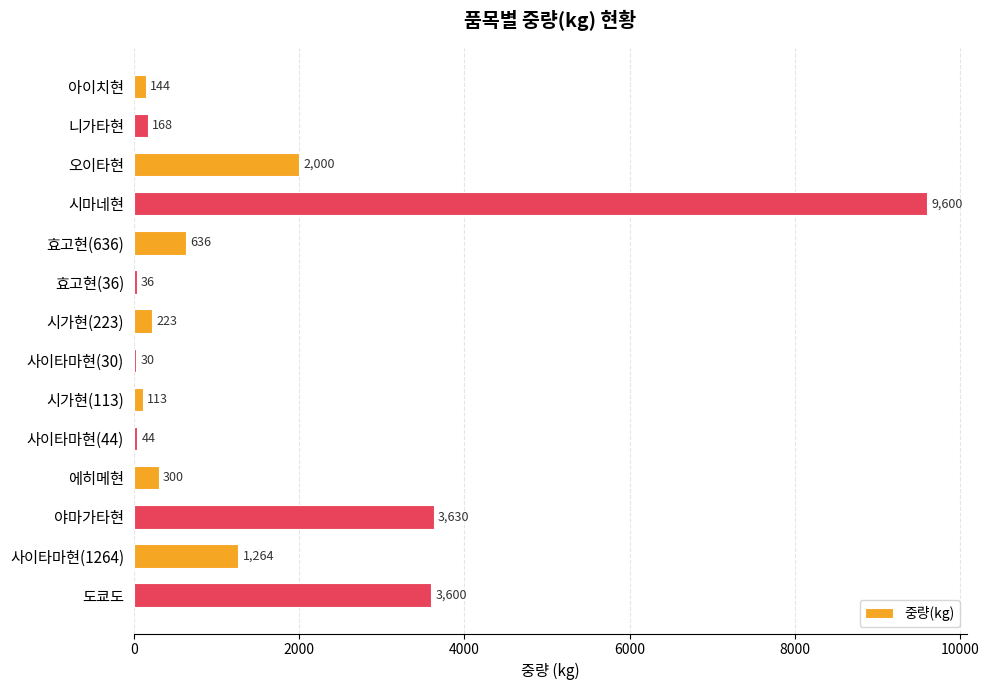

What is the sum of the values at 사이타마현(30) and 사이타마현(44)?

74